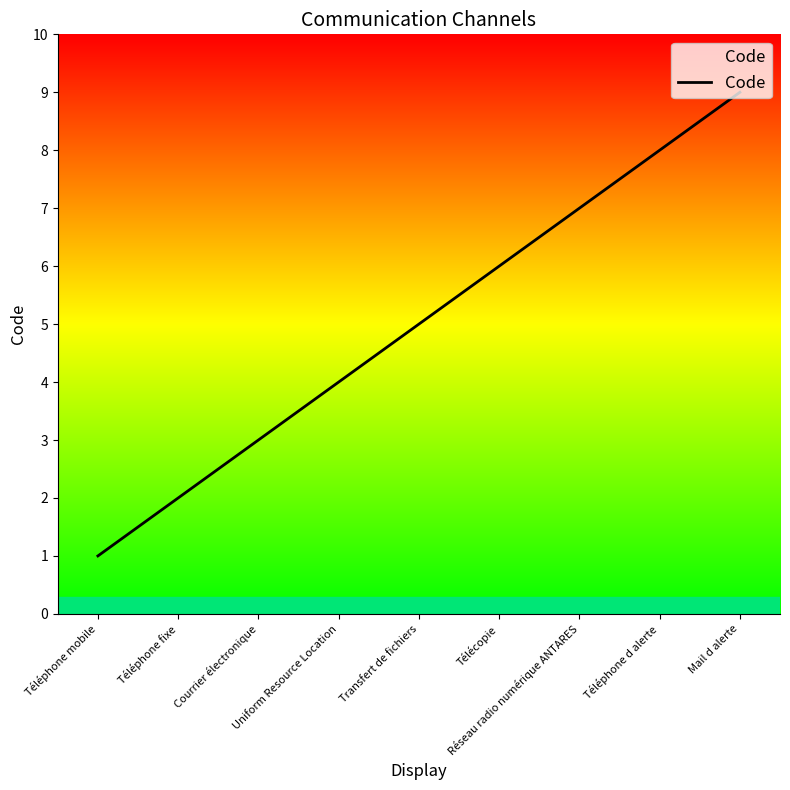

Approximately how many times larger is the value at Téléphone d alerte compared to Transfert de fichiers?

1.6